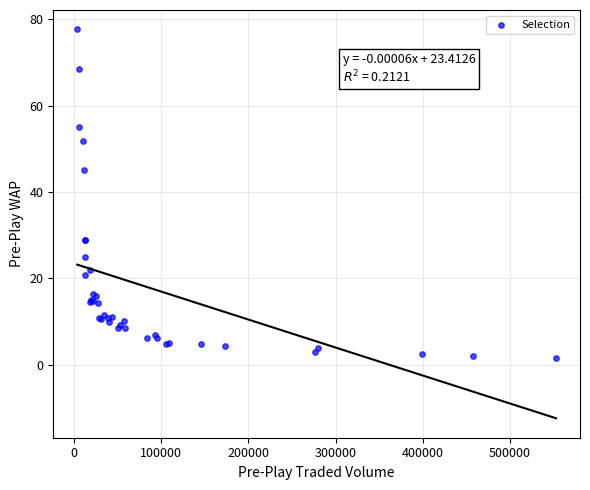

What Y value in the scatter plot is closest to 39?

45.1